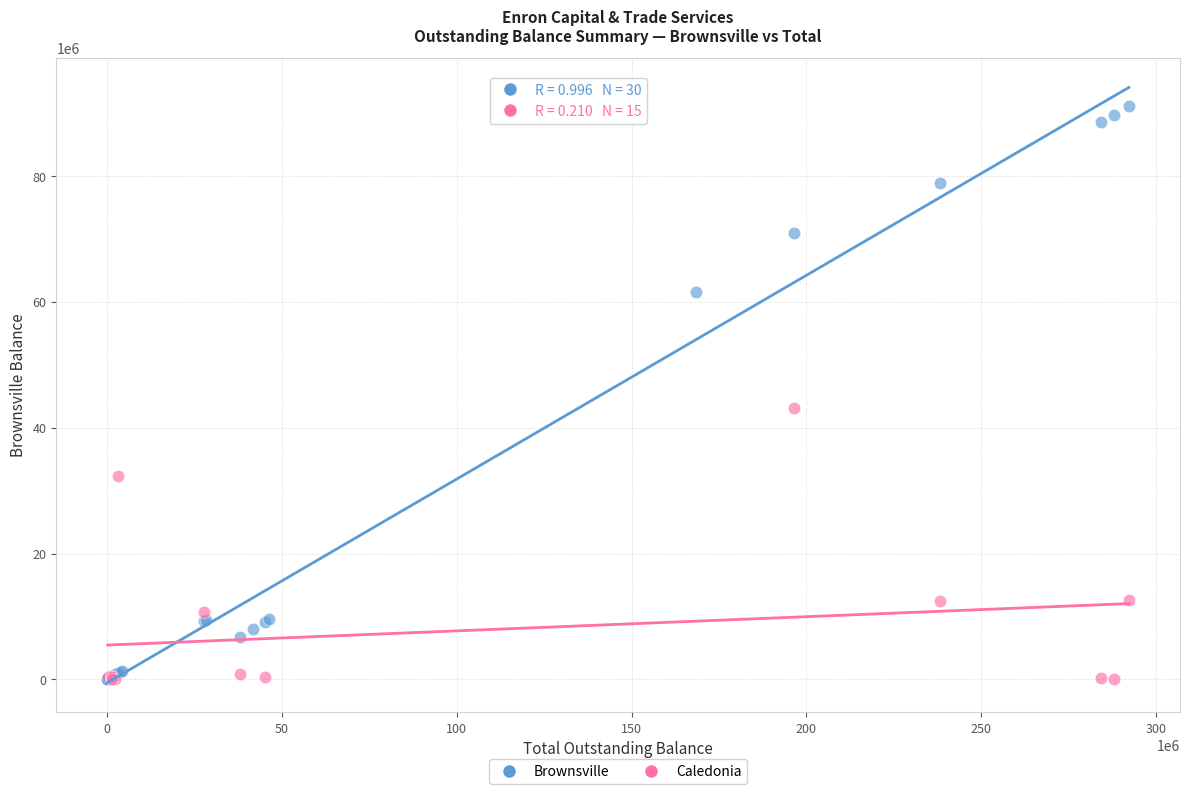

Which series has the widest spread of Y values?

Brownsville